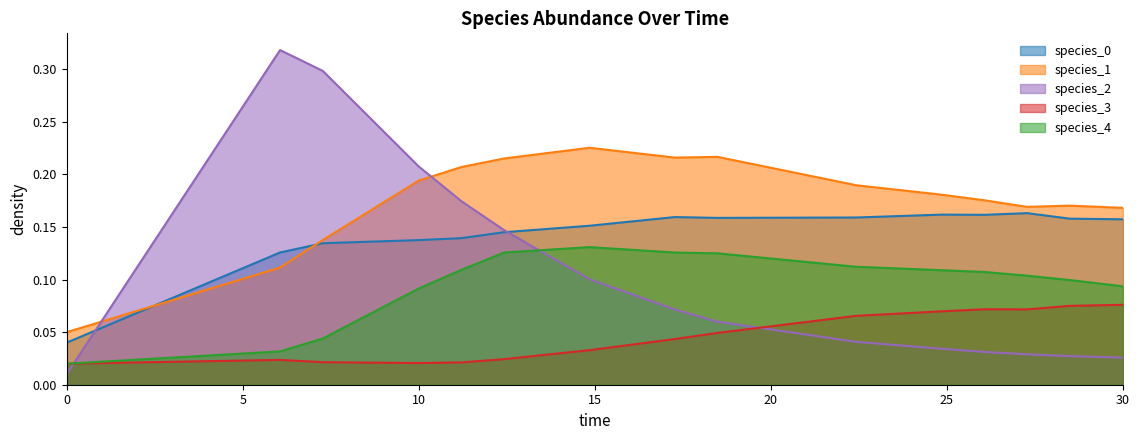

Which series has the largest range (max minus min)?

species_2